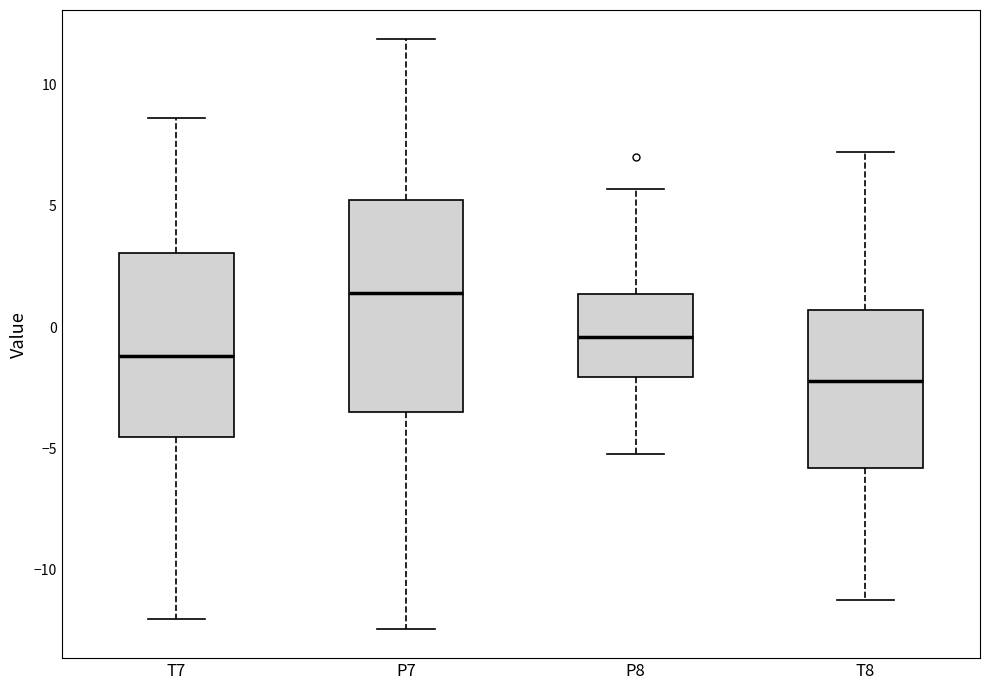

Comparing the boxes themselves (not the whiskers), which one is the tallest?

P7